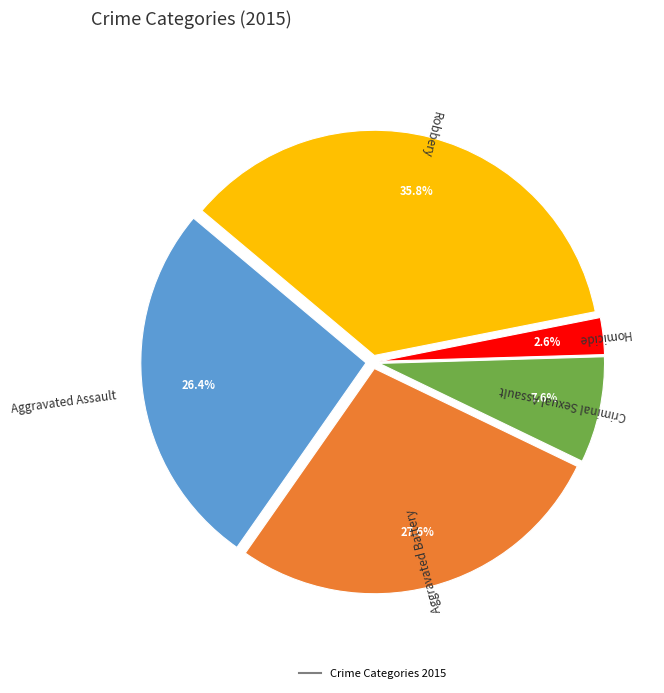

Does any single category account for the majority?

No